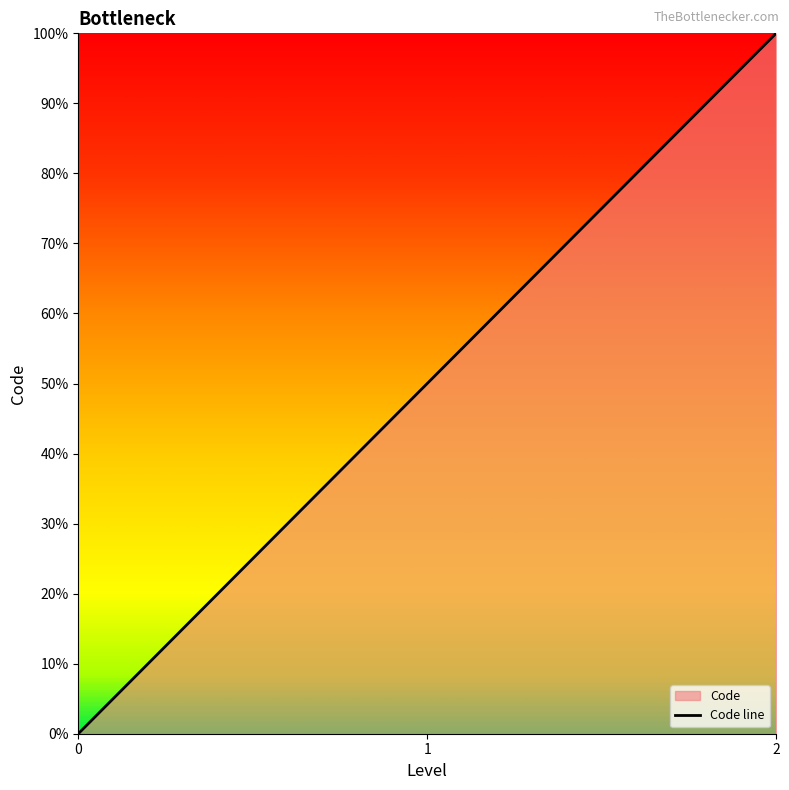

Does the chart display data point markers on the line(s)?

No